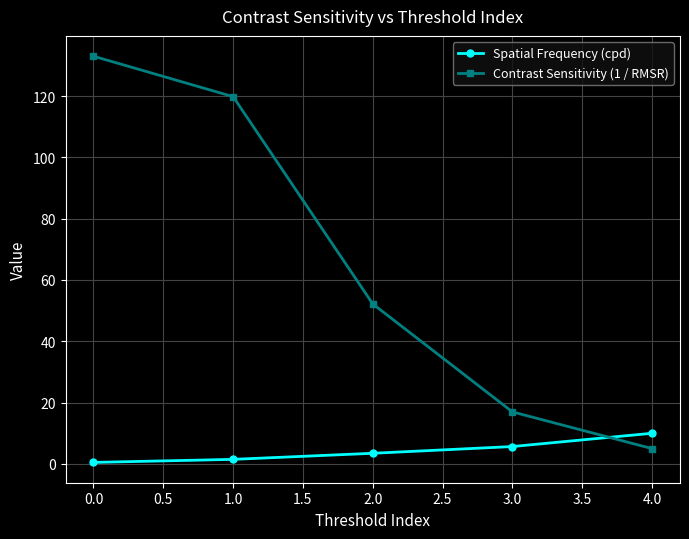

At which label does Contrast Sensitivity (1 / RMSR) reach its minimum?

4.0